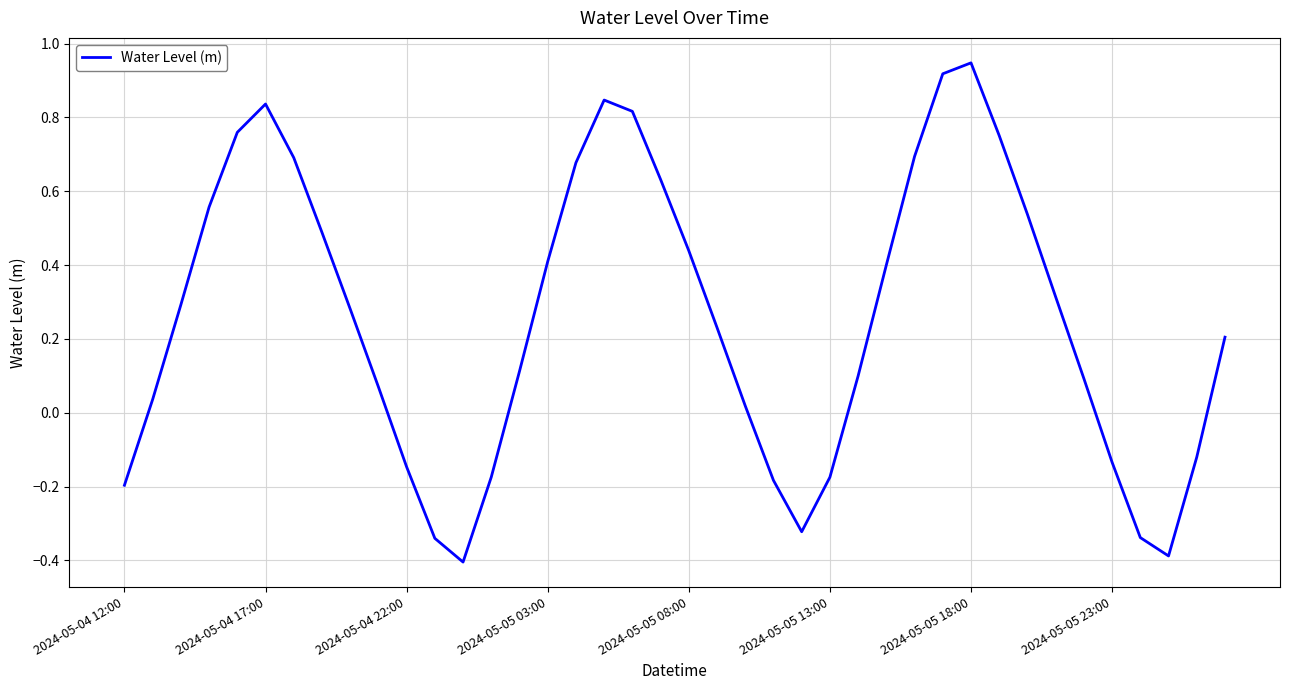

How many values are below zero?

12